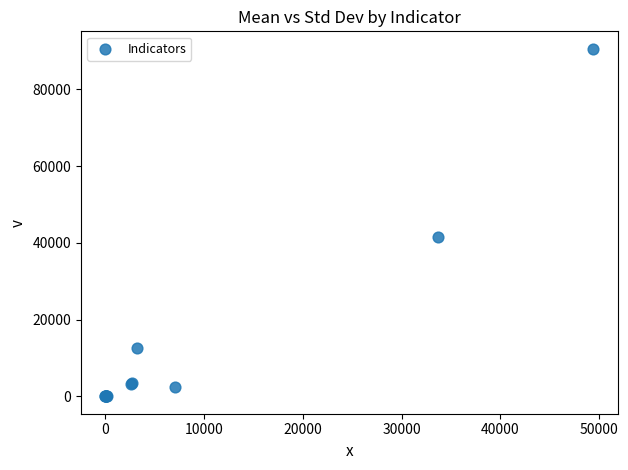

What Y value in the scatter plot is closest to 45298?

41648.6